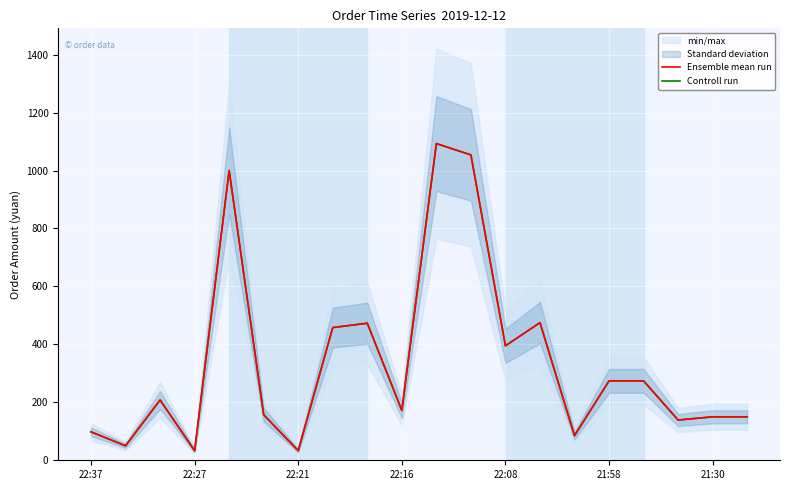

Where is Ensemble mean run nearest to the value 563?

13